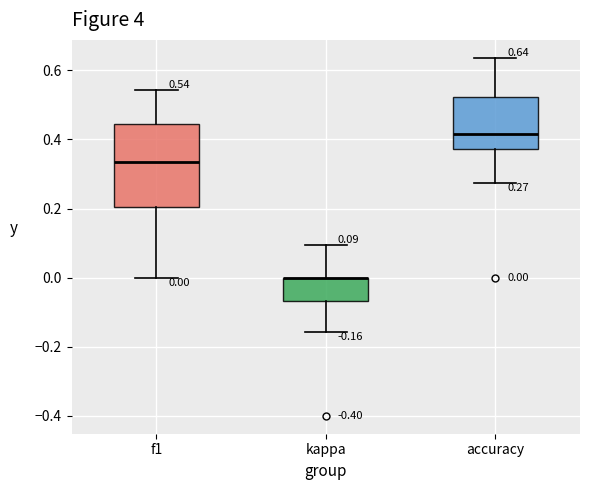

Which box is the tallest, from its lower edge to its upper edge?

f1